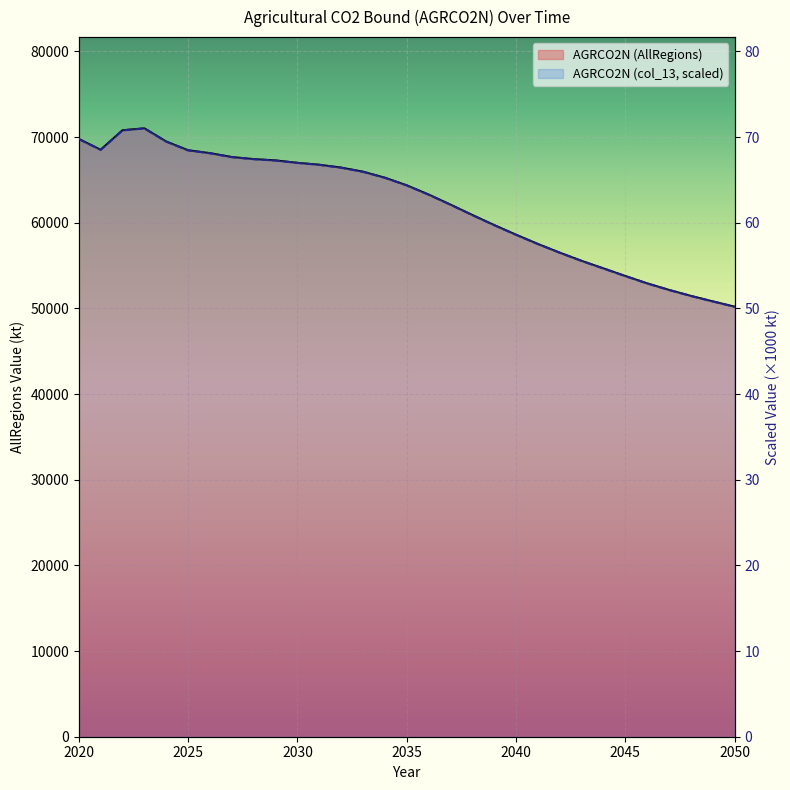

How many lines are shown in the chart?

2